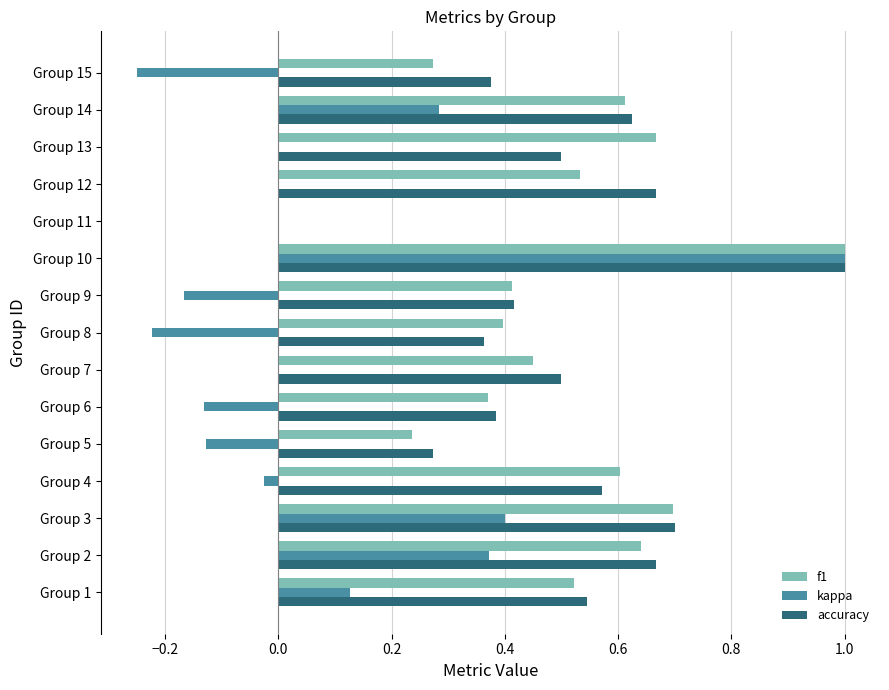

The value of kappa at Group 5 is -0.0. True or false?

False